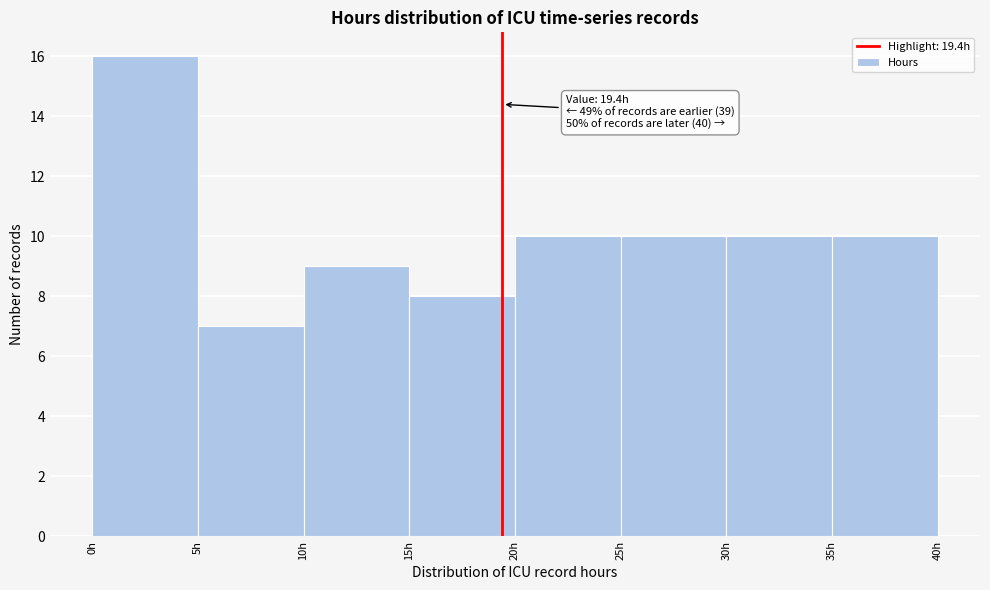

Over which range of the x-axis is the bar tallest?

0 to 5